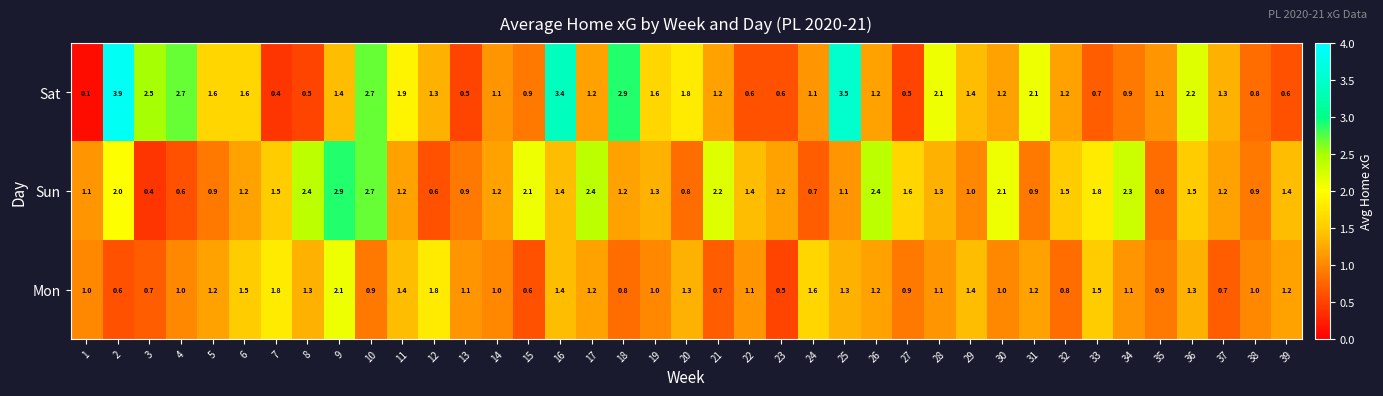

What is the difference between the highest and lowest values at 20?

1.0